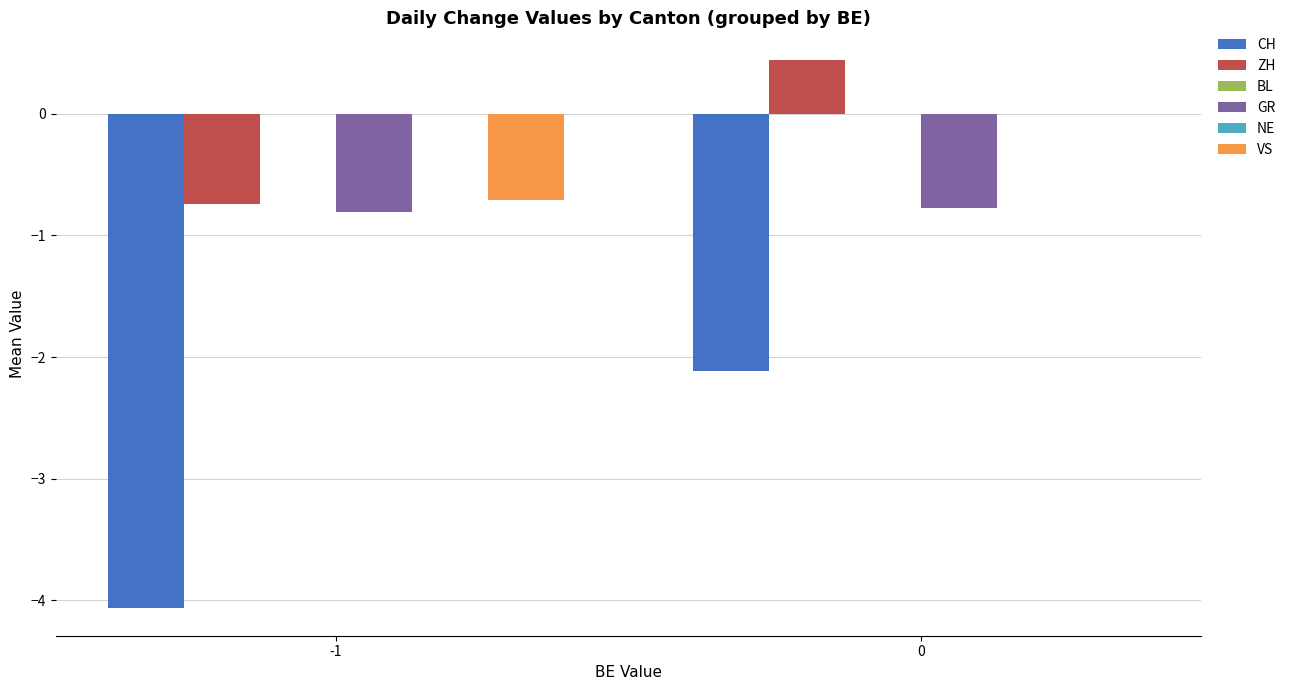

What is the total value across all series at -1?

-6.3